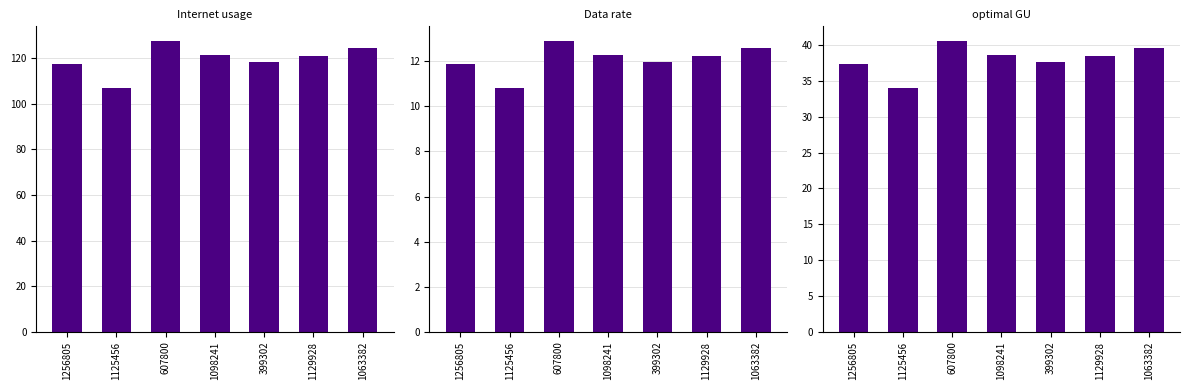

Which series changed the most between 1125456 and 399302?

Internet usage